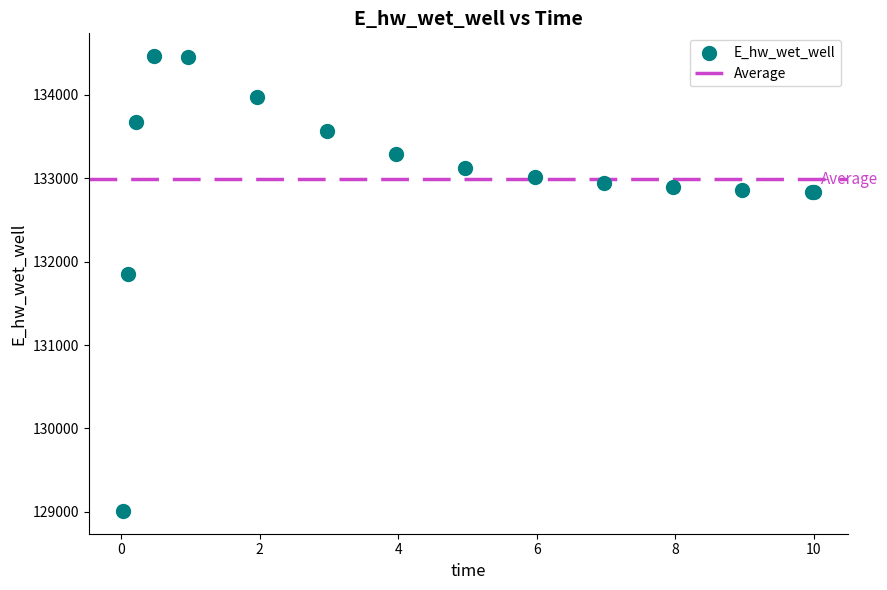

What Y value in the scatter plot is closest to 131737?

131855.6